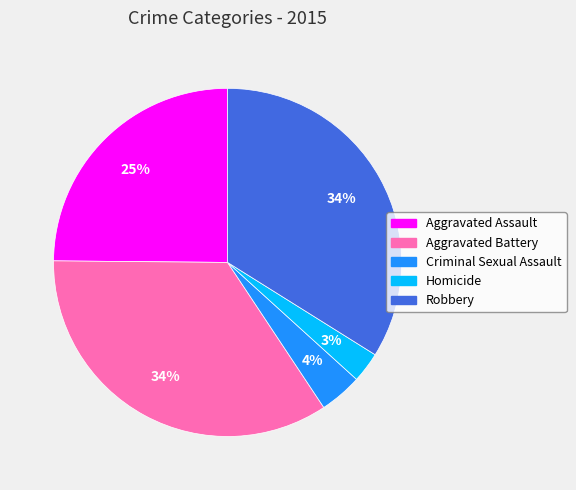

True or false: Aggravated Battery accounts for 27% of the total.

False